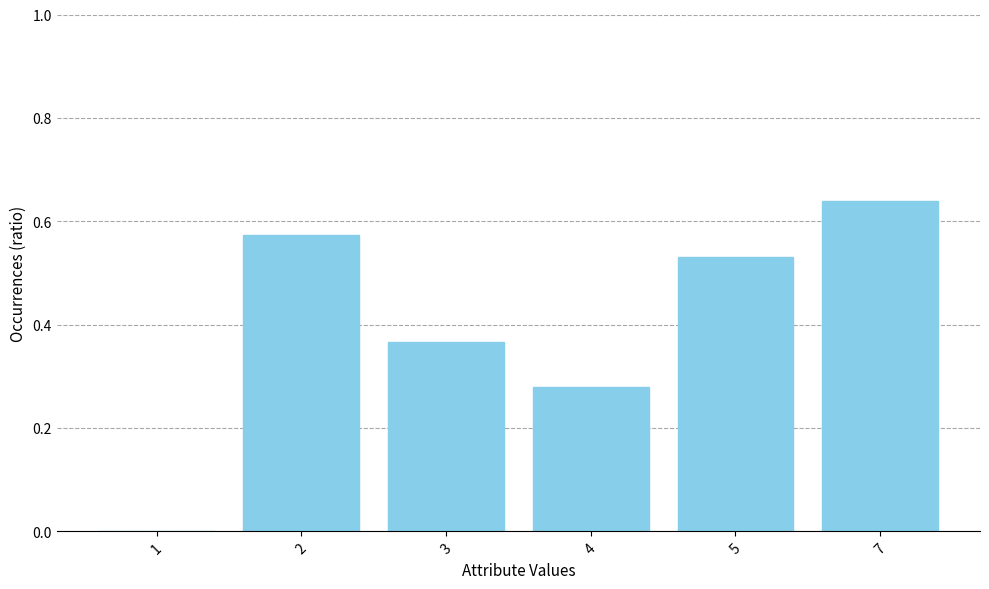

What is the difference between the values at 2 and 7?

0.1